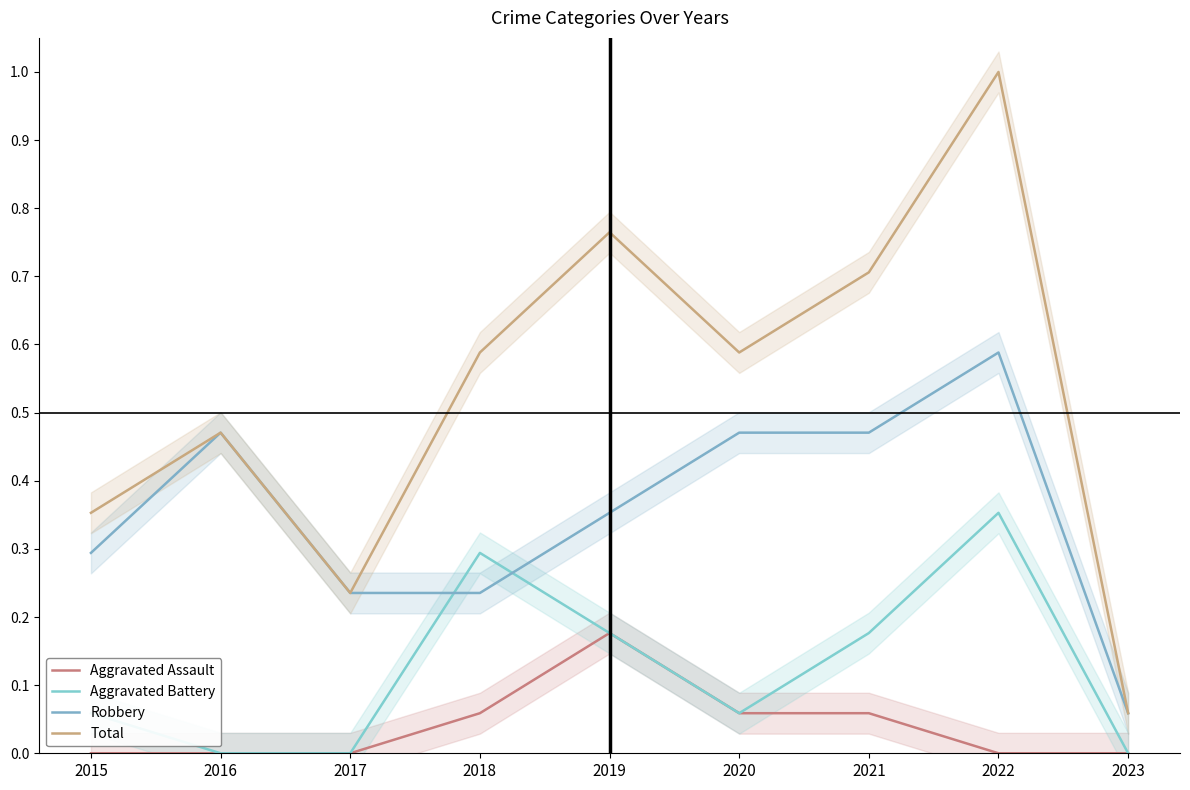

Reading left to right, extract all data points from this chart.

Aggravated Assault: 2015=0.0	2016=0.0	2017=0.0	2018=0.1	2019=0.2	2020=0.1	2021=0.1	2022=0.0	2023=0.0
Aggravated Battery: 2015=0.1	2016=0.0	2017=0.0	2018=0.3	2019=0.2	2020=0.1	2021=0.2	2022=0.4	2023=0.0
Robbery: 2015=0.3	2016=0.5	2017=0.2	2018=0.2	2019=0.4	2020=0.5	2021=0.5	2022=0.6	2023=0.1
Total: 2015=0.4	2016=0.5	2017=0.2	2018=0.6	2019=0.8	2020=0.6	2021=0.7	2022=1.0	2023=0.1